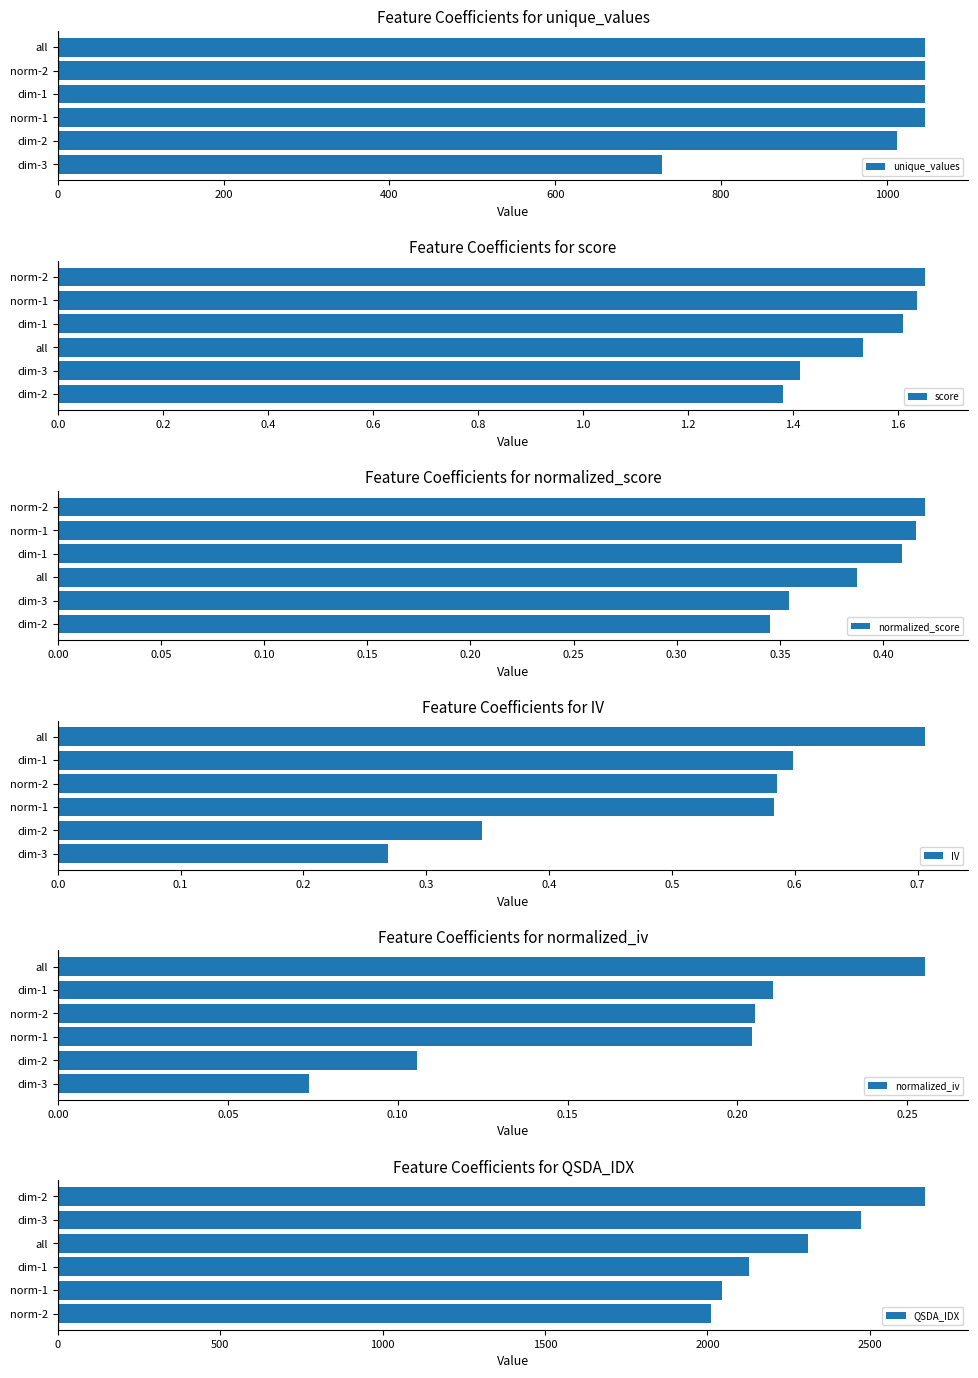

What is the value of the IV bar at the 1st from the left?

0.3